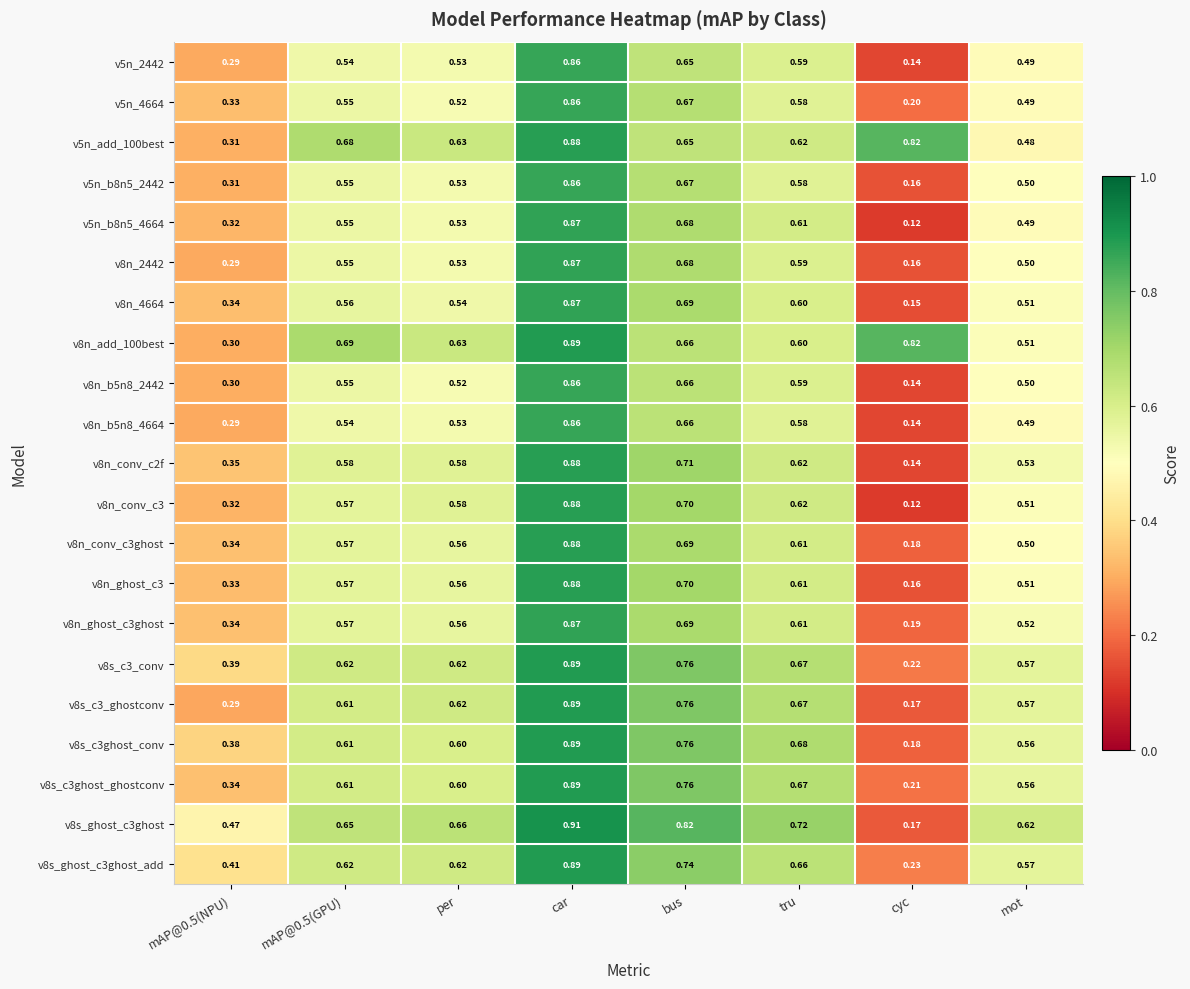

Is the value of v8n_conv_c2f at tru greater than the value of v5n_4664 at mAP@0.5(NPU)?

Yes